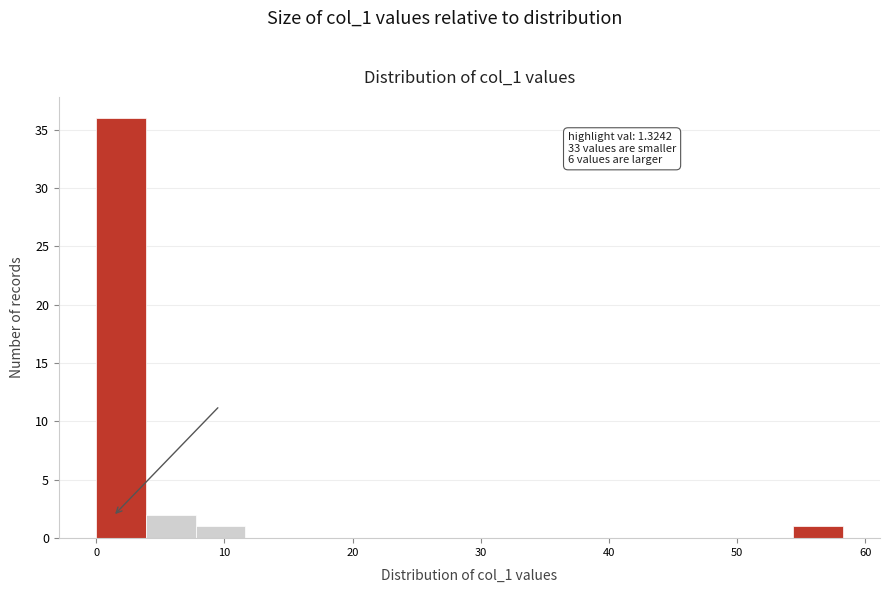

Read against the x-axis, roughly where is the centre of the tallest bar?

2